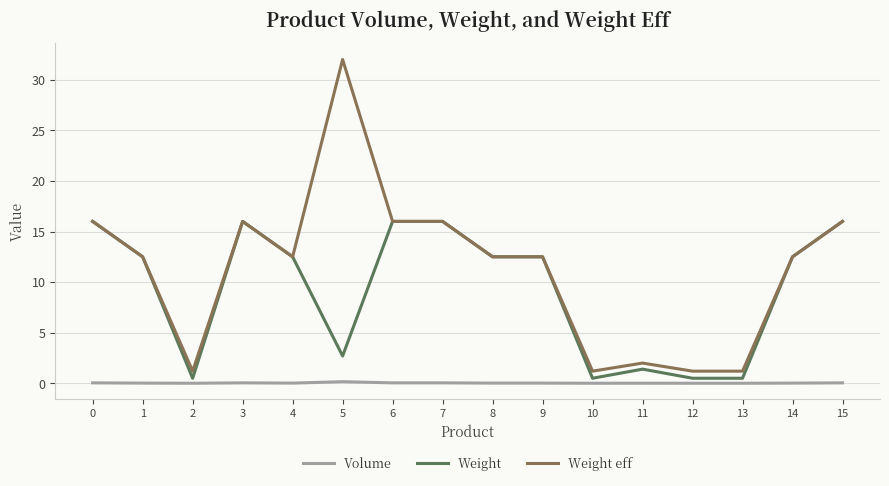

At which category is the sum across all series the highest?

5